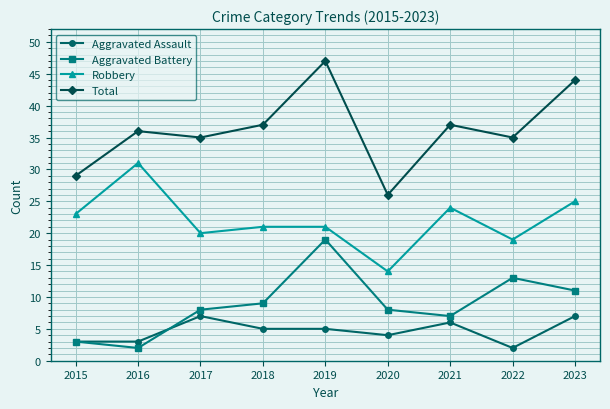

True or false: Aggravated Assault and Robbery cross at least once.

False